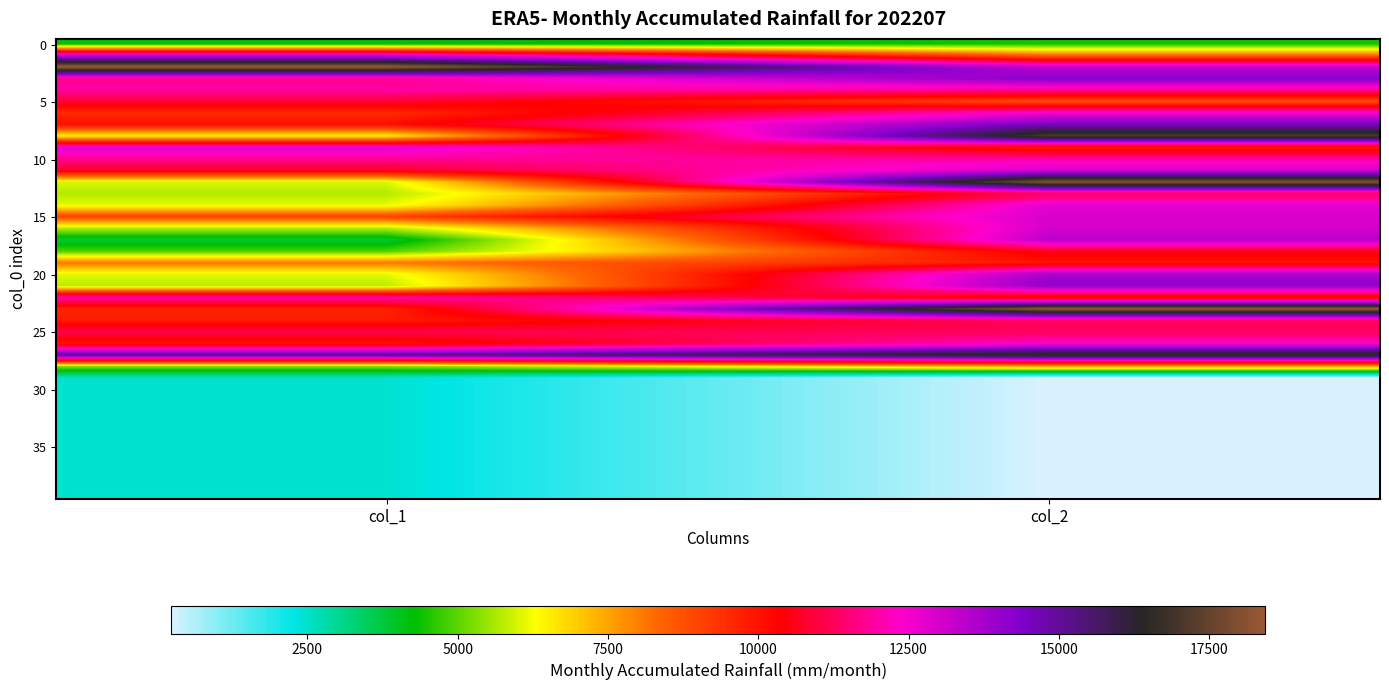

At which category is the sum across all series the highest?

col_2